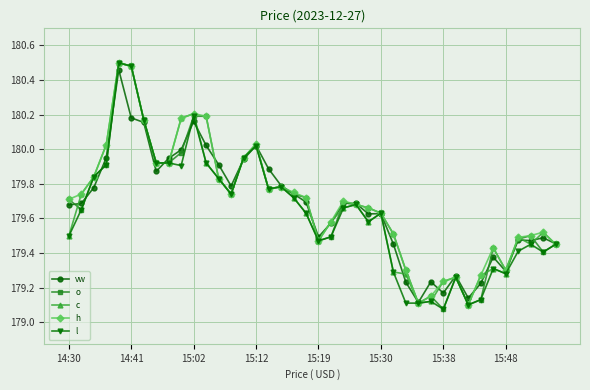

Does the chart have visible grid lines?

Yes